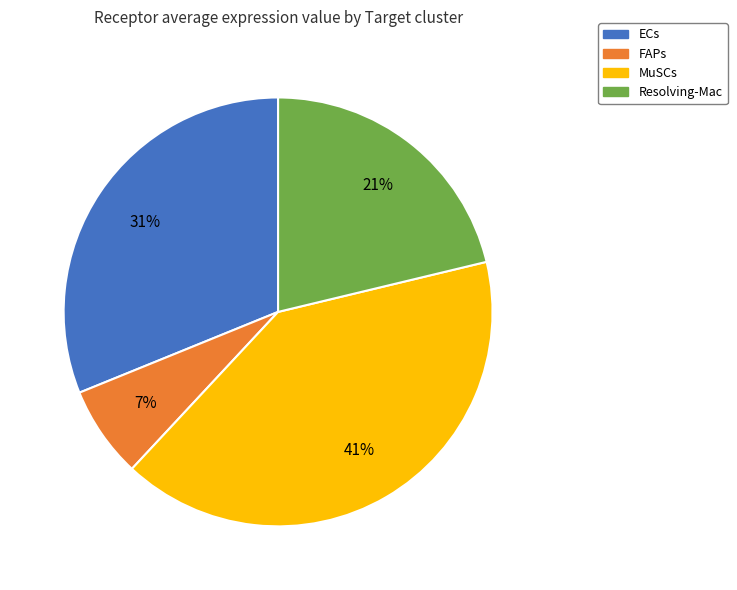

Does any single category account for the majority?

No